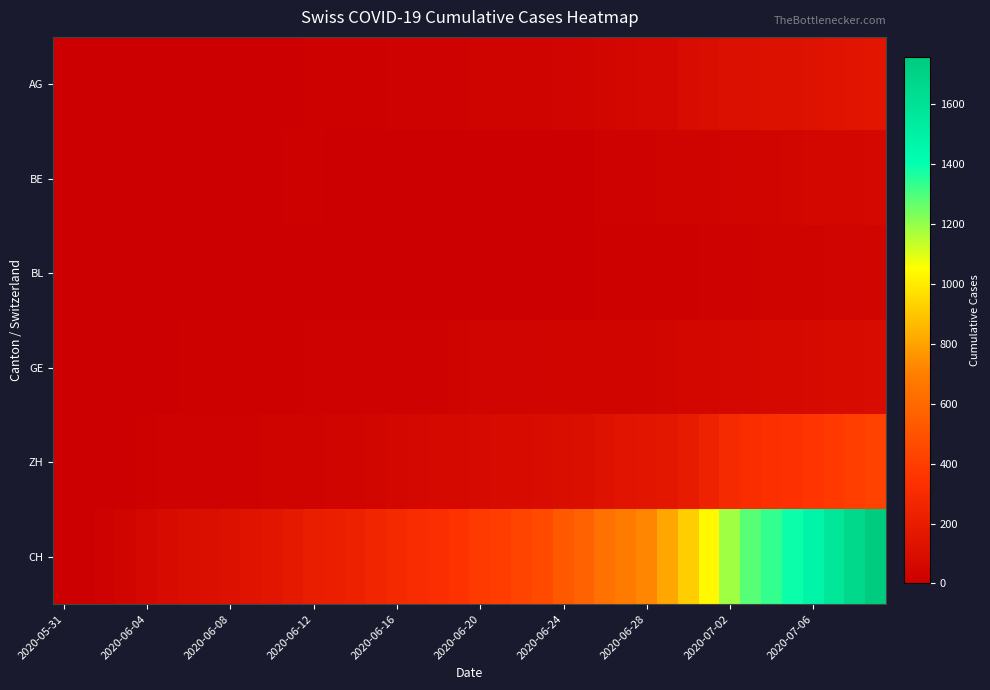

Reading left to right, what are all the values shown in this chart?

AG: 0	0	0	1	3	3	5	5	5	7	7	10	13	14	16	17	18	18	21	23	26	26	28	28	35	40	50	55	59	65	88	103	116	120	123	125	132	140	147	153
BE: 0	0	1	2	4	6	8	8	8	9	9	14	17	0	0	0	0	0	0	0	0	0	0	0	0	0	18	19	21	25	27	29	35	39	43	49	52	53	57	59
BL: 0	1	1	2	2	3	3	3	3	3	4	4	4	4	4	4	5	5	5	5	6	7	7	7	9	10	12	14	16	17	17	18	19	23	27	27	29	32	35	38
GE: 0	1	4	6	8	10	13	13	14	14	16	16	20	20	20	22	22	23	23	27	31	31	32	36	38	40	43	43	44	51	55	56	61	63	66	68	75	79	83	91
ZH: 0	0	2	5	13	19	23	23	23	23	26	28	30	33	38	45	52	62	67	68	75	80	83	87	103	111	130	142	153	162	190	238	294	317	330	338	357	382	405	424
CH: 0	3	20	38	62	84	100	107	125	136	154	178	206	218	234	258	285	309	325	353	385	399	431	462	528	572	640	683	722	813	918	1036	1185	1284	1334	1387	1468	1567	1668	1757